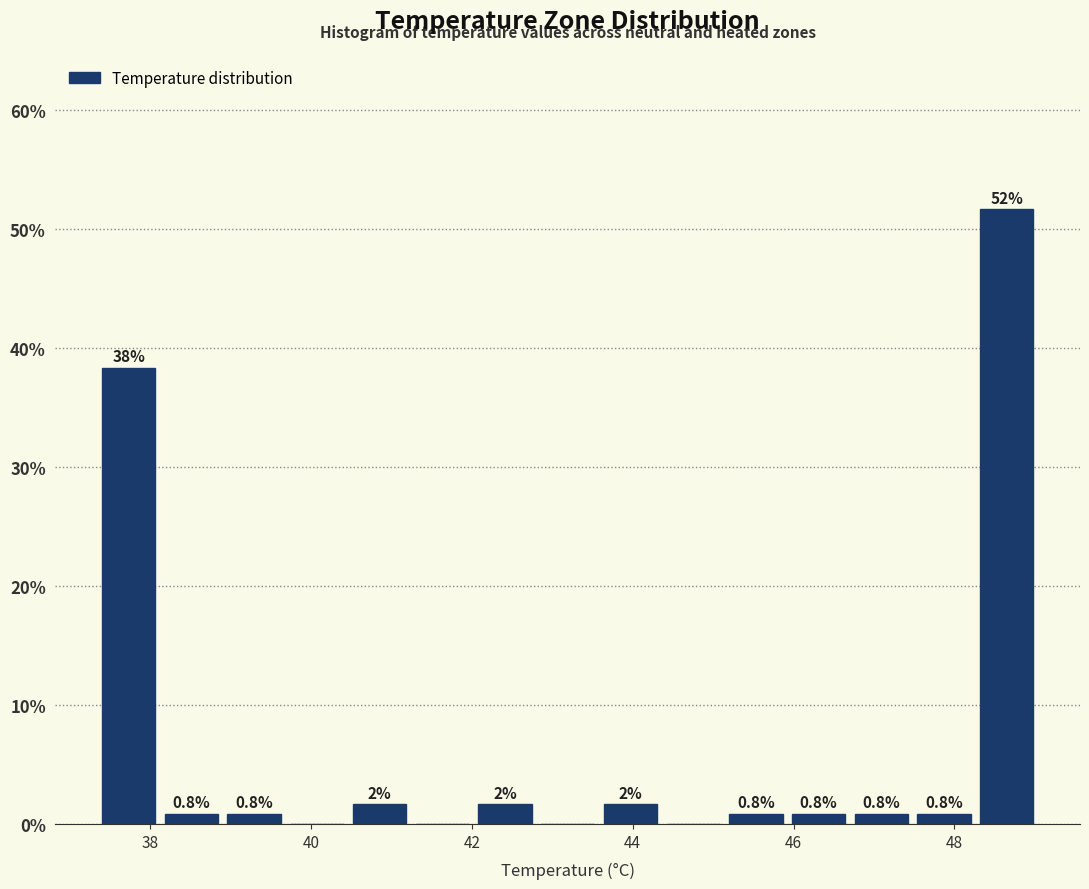

Around what value on the x-axis is the tallest bar? Give the approximate position of its centre, as read against the axis.

48.6